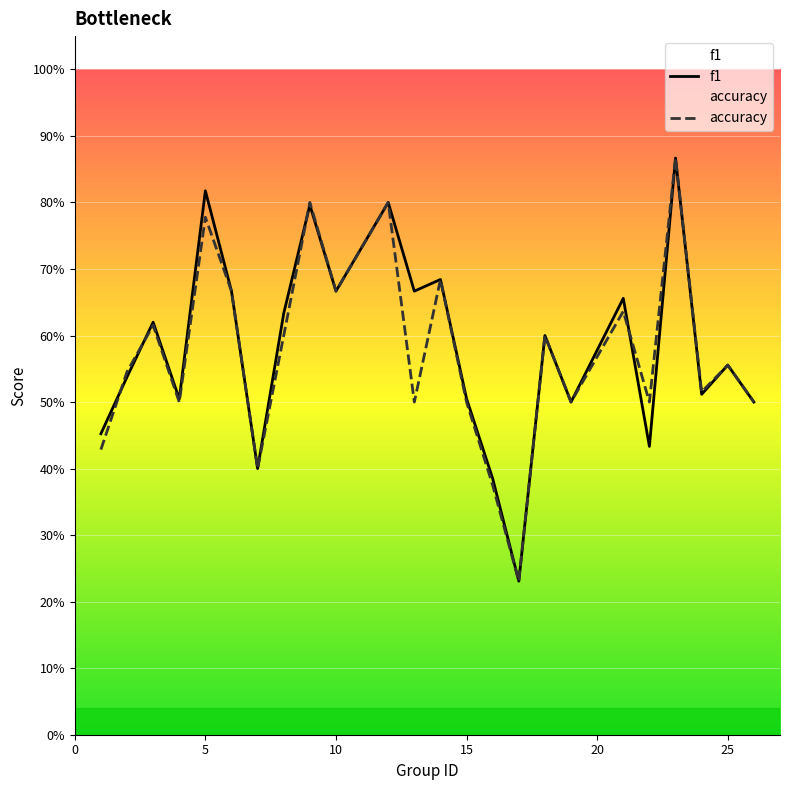

What is the sum of the f1 values at 17 and 25?

0.8